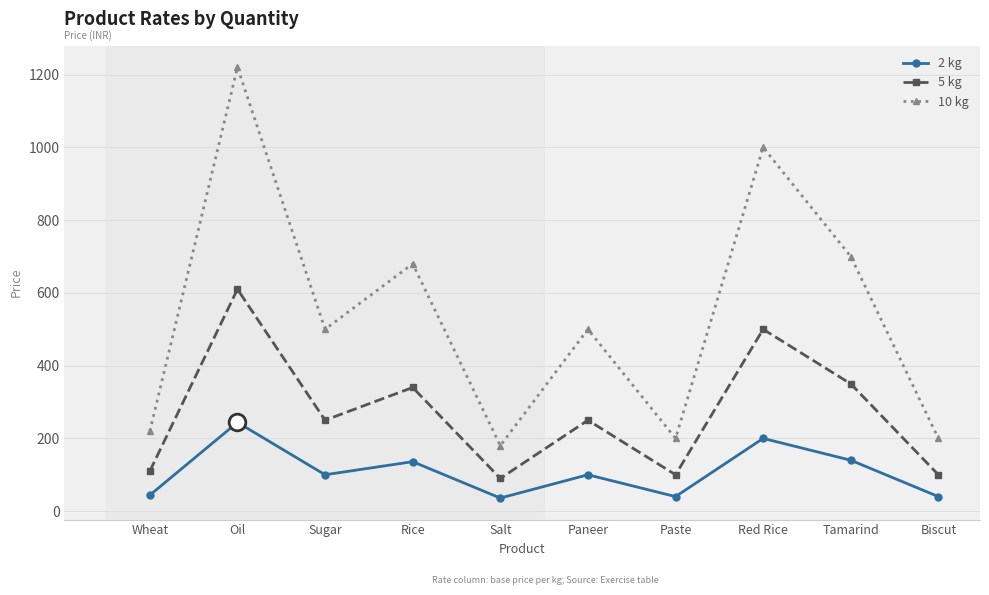

What is the sum of the 5 kg values at Paste and Biscut?

200